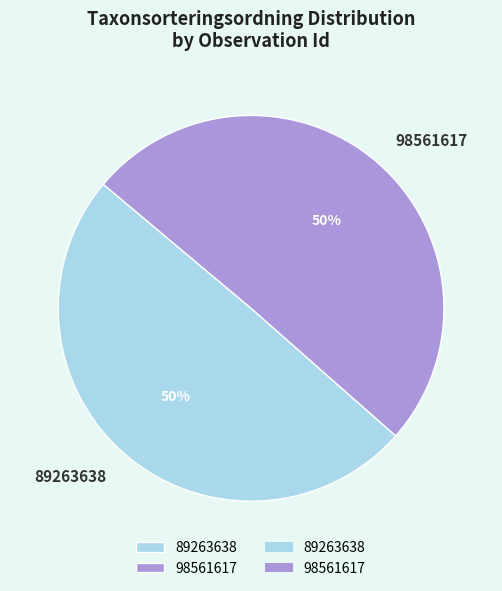

How many slices are in this pie chart?

2